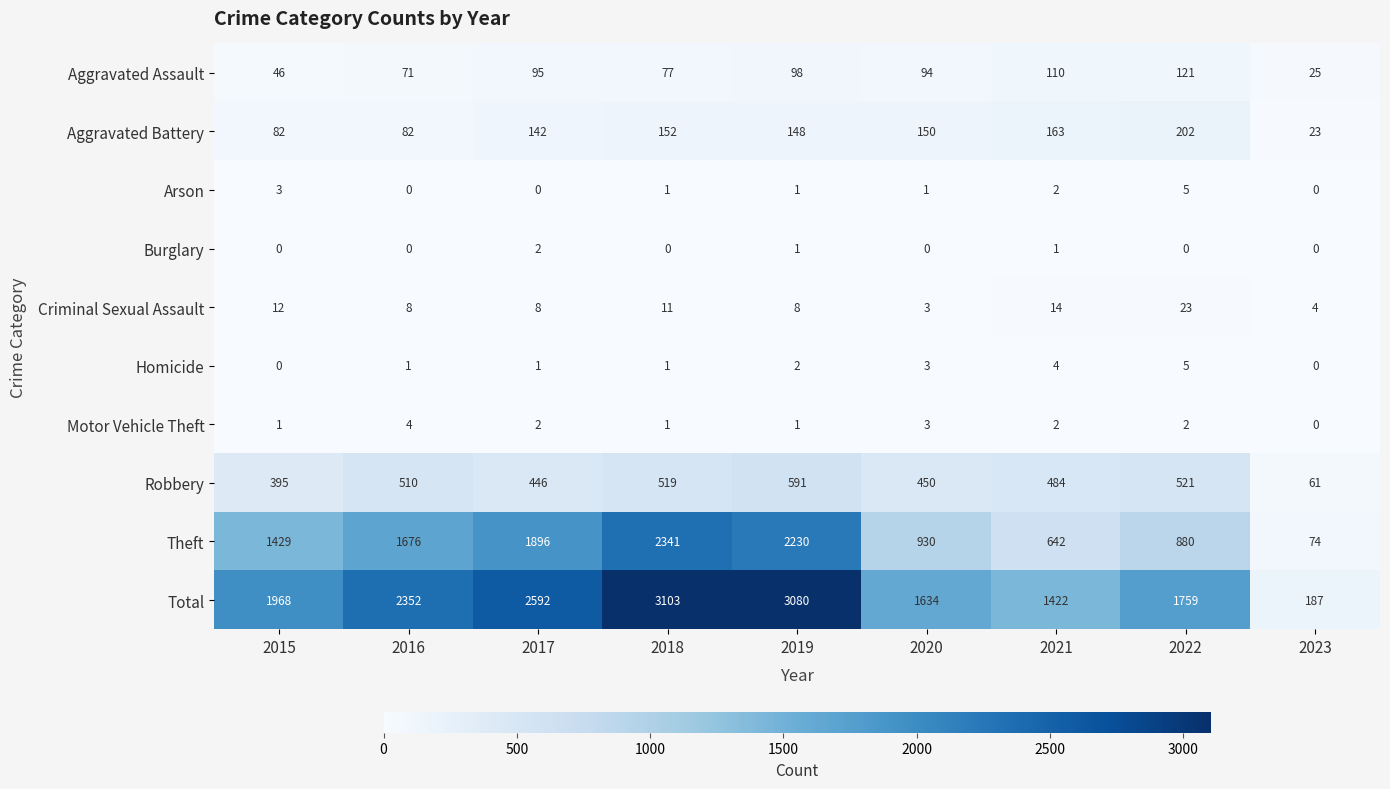

Which series has the largest total across all categories?

Total